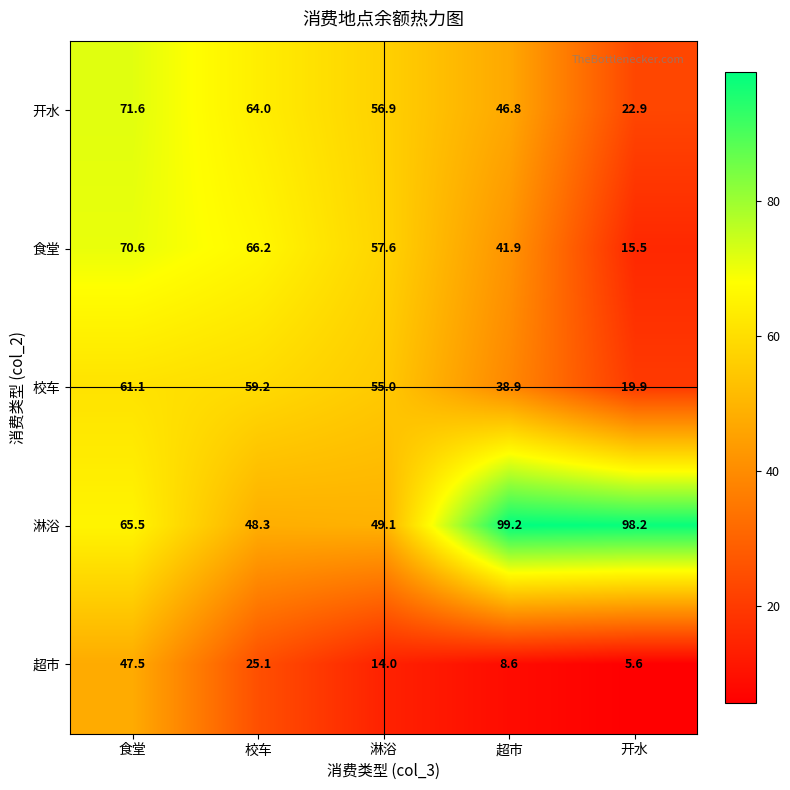

What is the difference between the maximum and minimum values in the 超市 series?

41.9